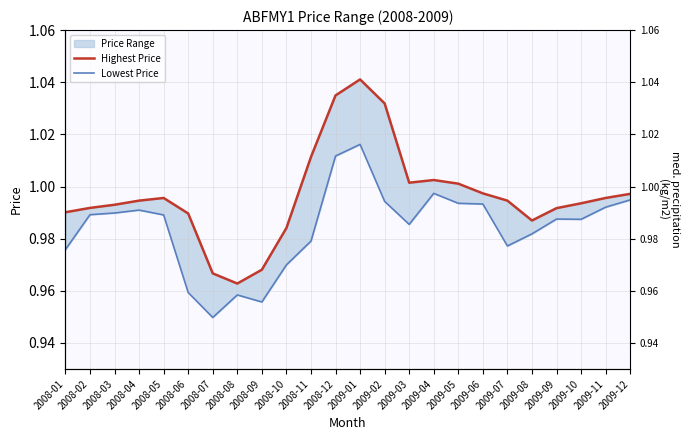

What is the value of the Lowest Price point at the 9th from the left?

1.0